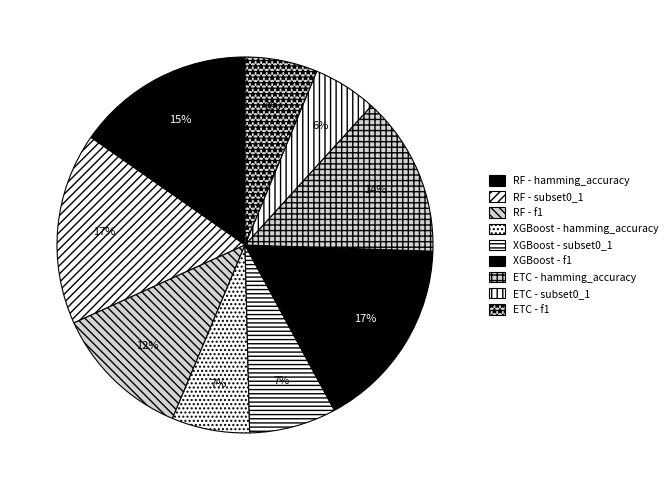

To the nearest percent, what percentage of the pie is XGBoost - subset0_1?

7%